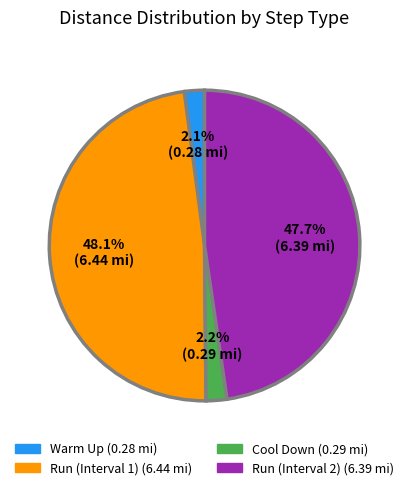

To the nearest percent, what is the difference between the Run (Interval 2) and Warm Up slice percentages?

46%